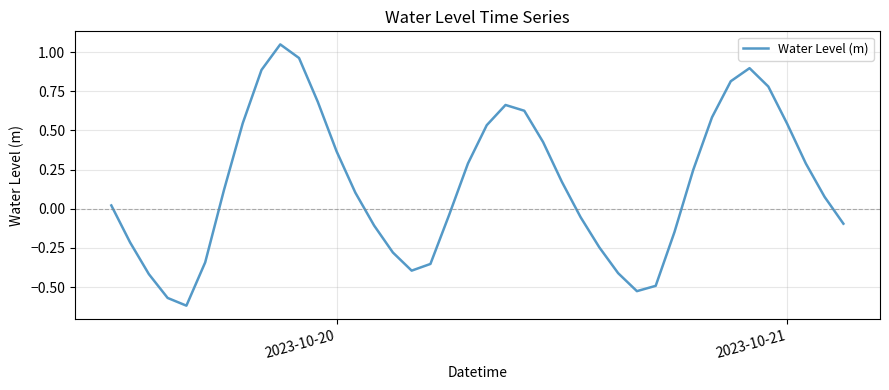

What is the difference between the maximum and minimum values?

1.7